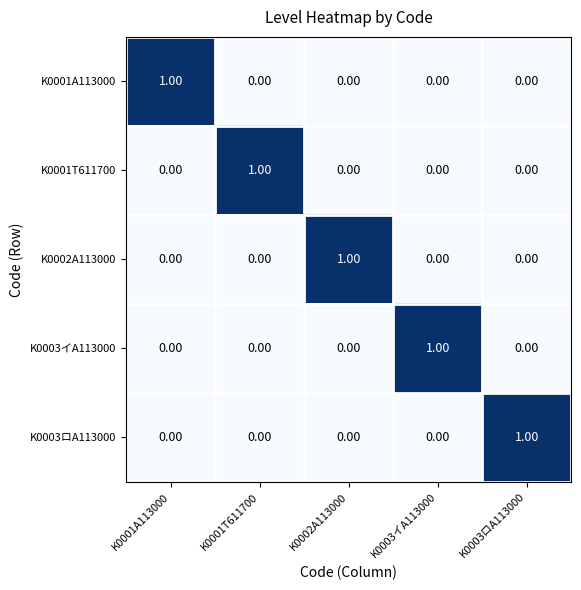

At how many categories does at least one series exceed 0?

5